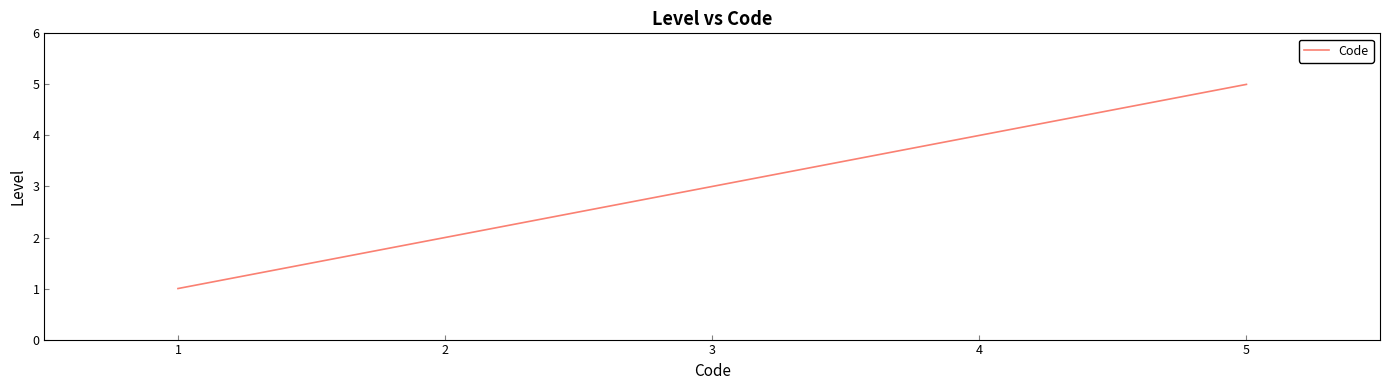

What is the sum of all values?

15